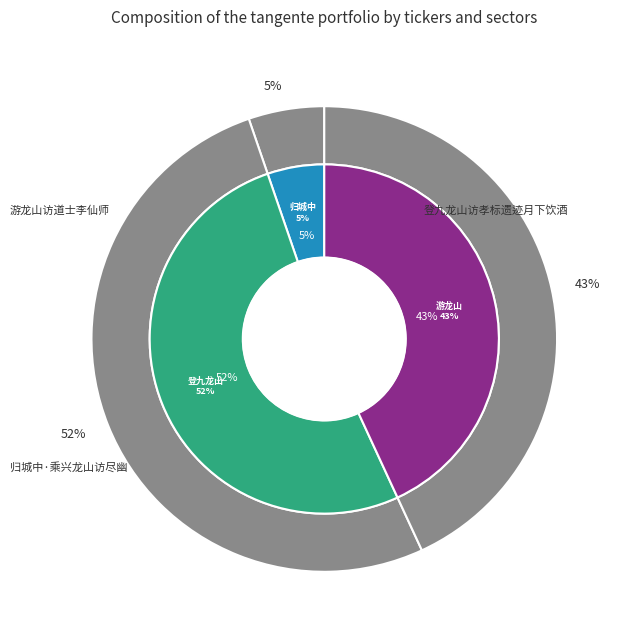

Is there a majority slice in this chart?

Yes